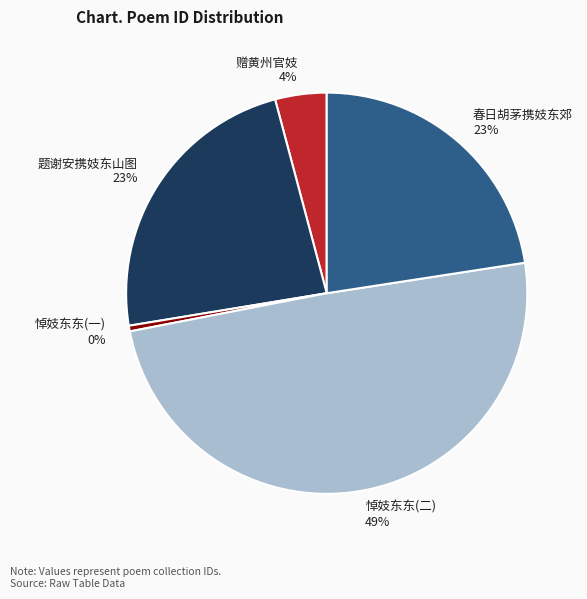

The 赠黄州官妓 slice represents 4% of the pie. True or false?

True